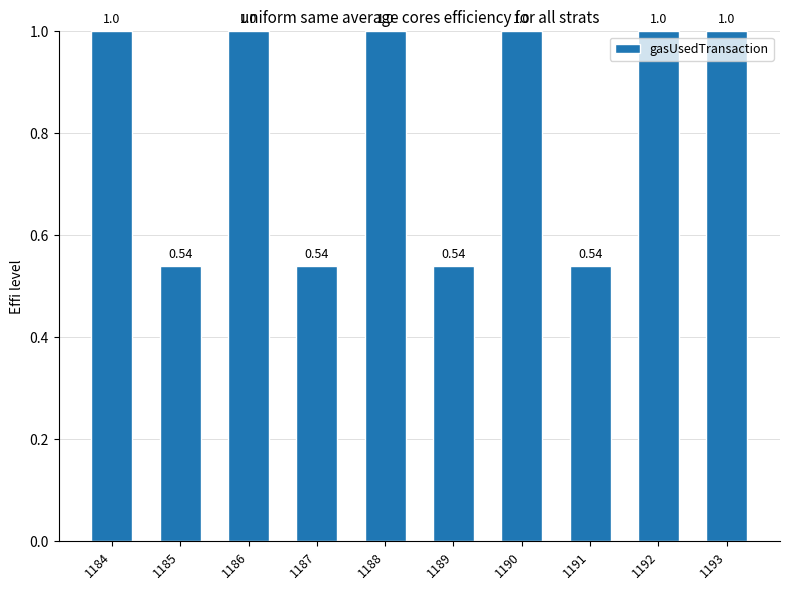

Which has a higher value, 1184 or 1189?

1184